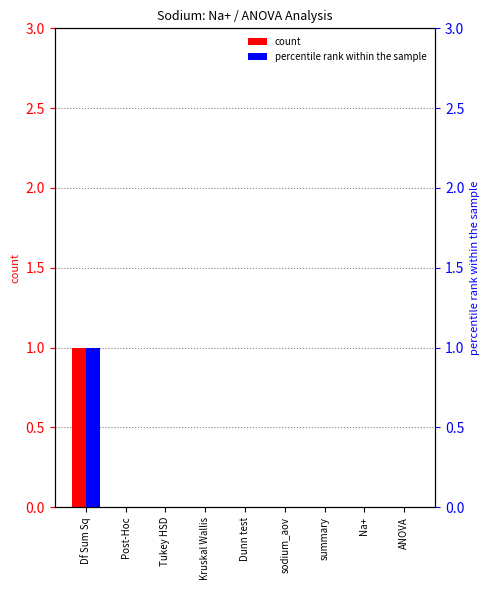

What is the maximum value for count?

1